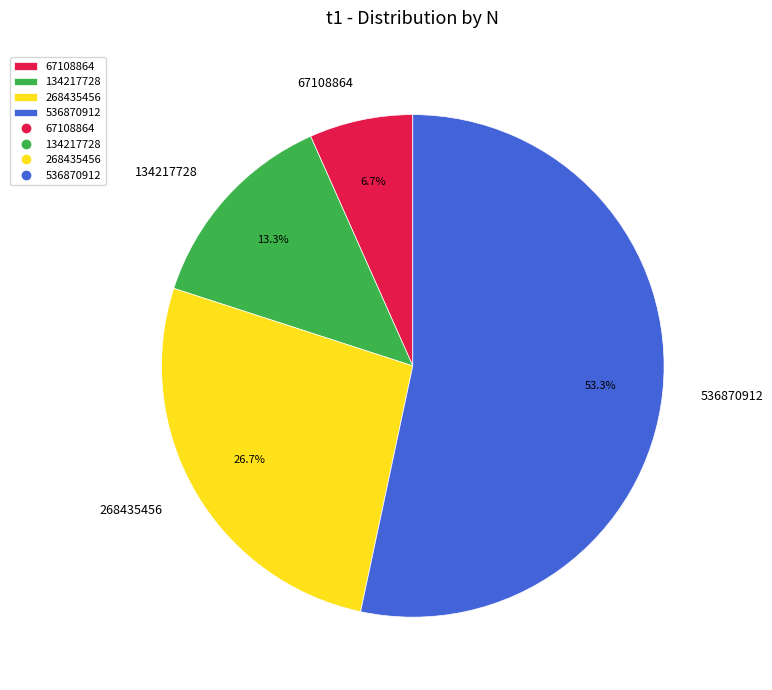

What percentage do 268435456 and 536870912 together represent?

80.0%